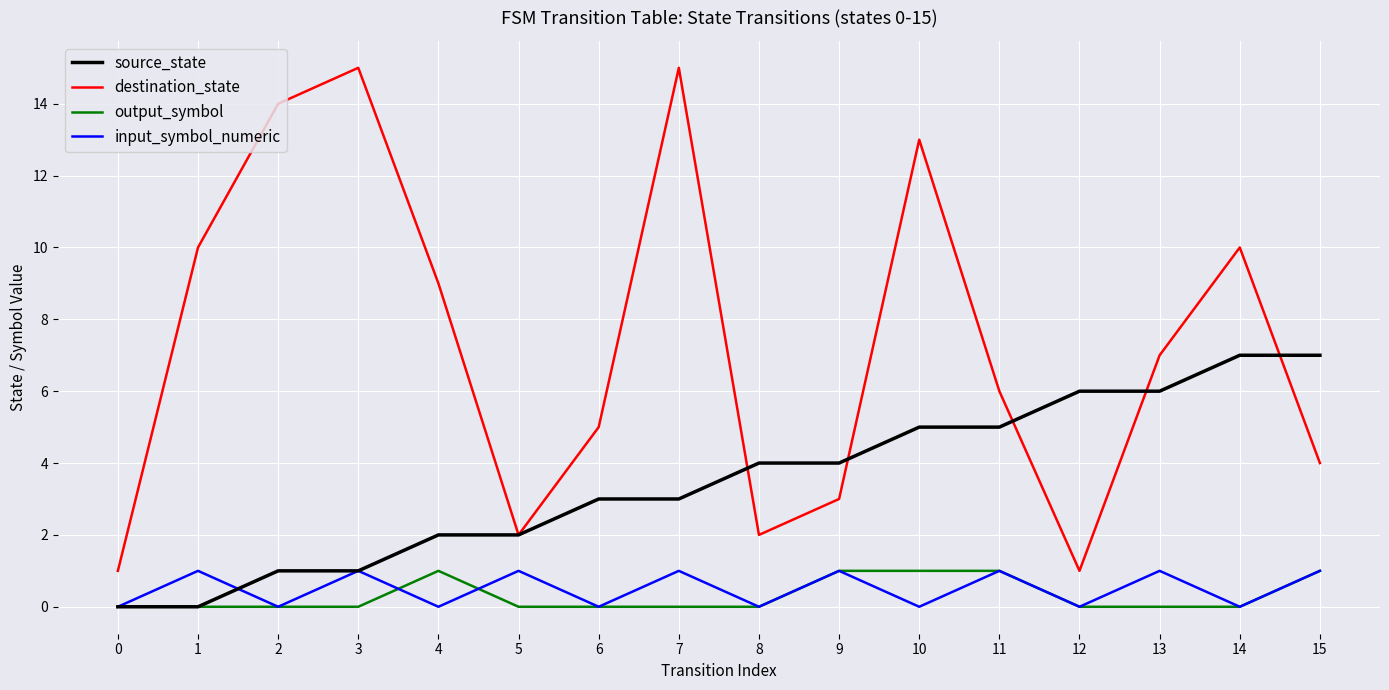

What is the approximate value of source_state at 11?

5